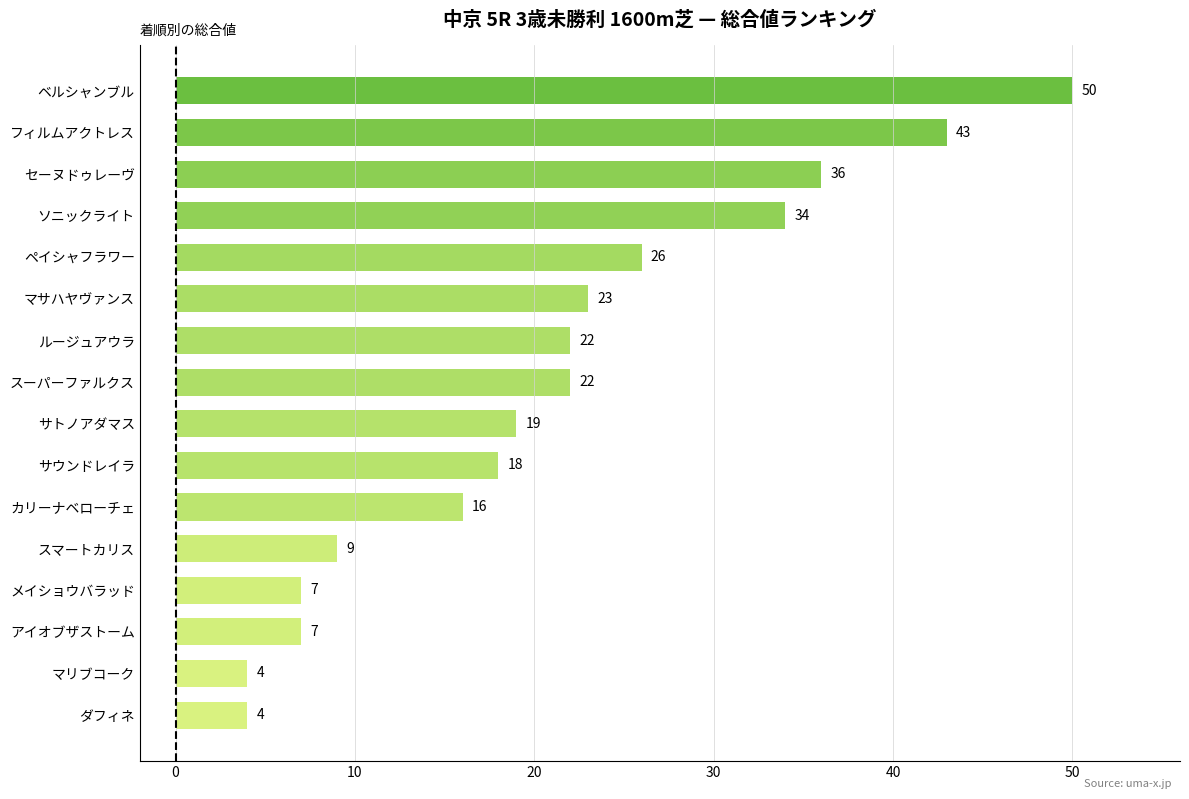

What is the minimum value shown in the chart?

4